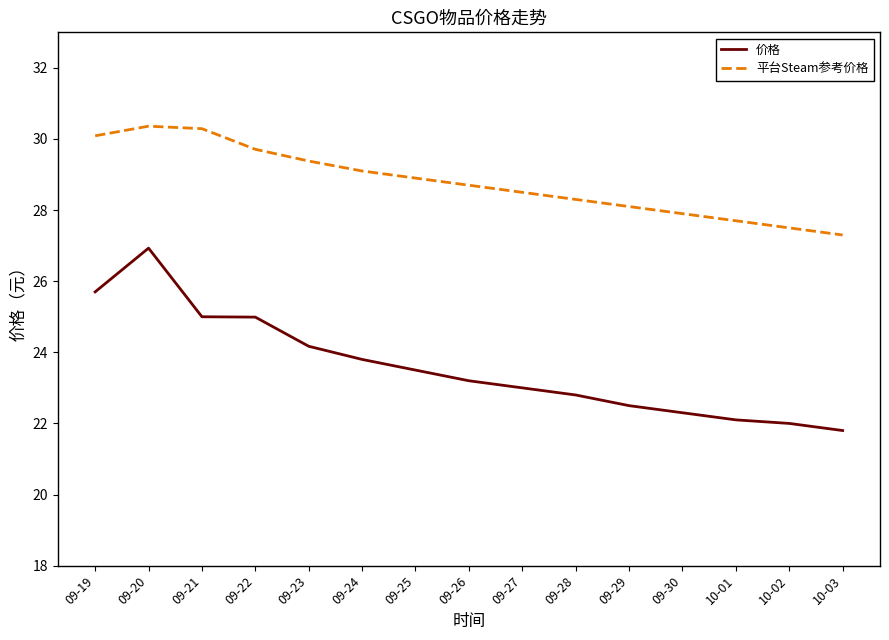

The value of 平台Steam参考价格 at 09-29 is 28.1. True or false?

True